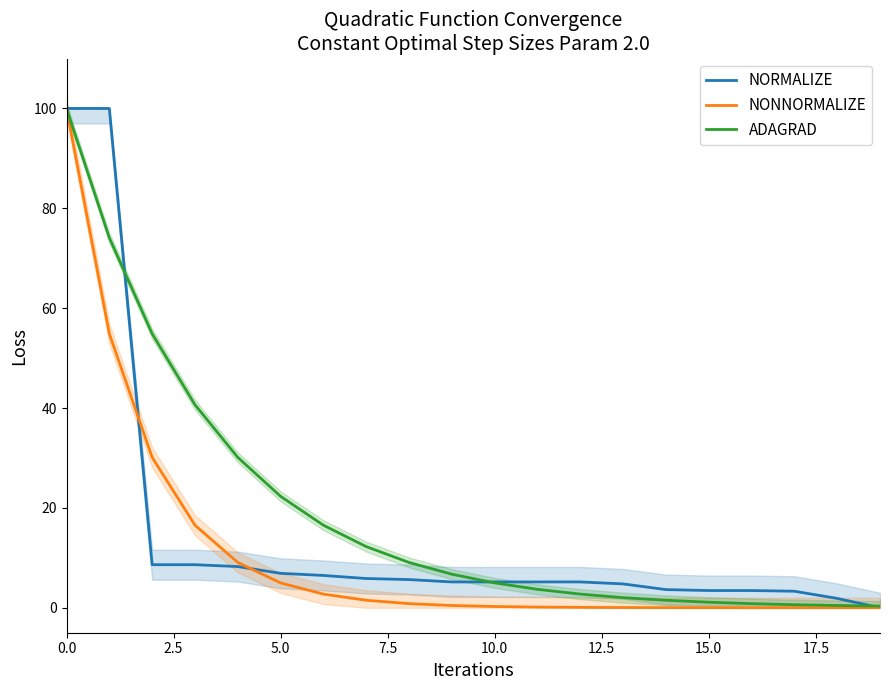

What position from the right is 17?

3